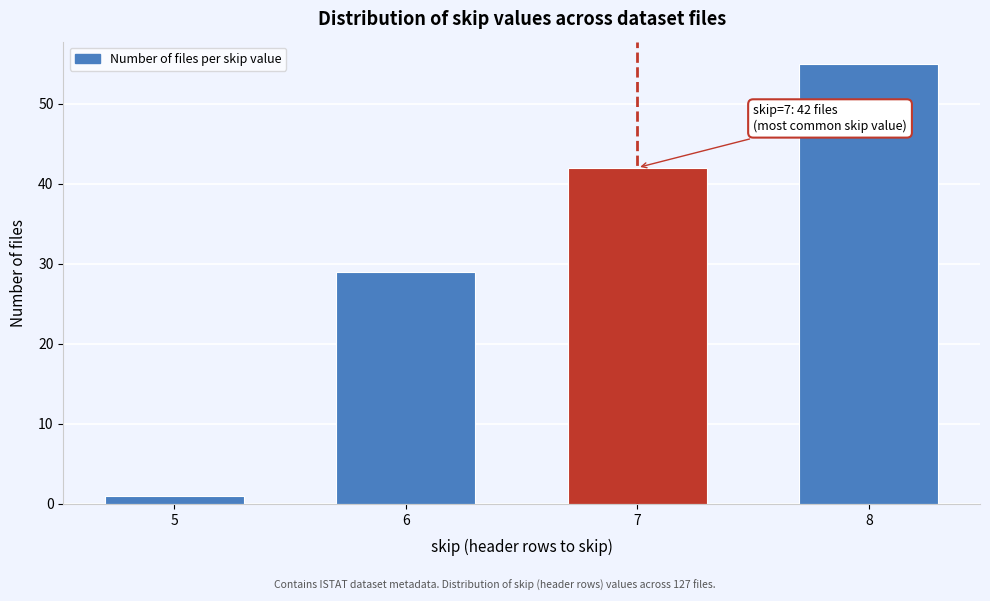

Reading left to right, transcribe all the data shown in this chart.

1	29	42	55